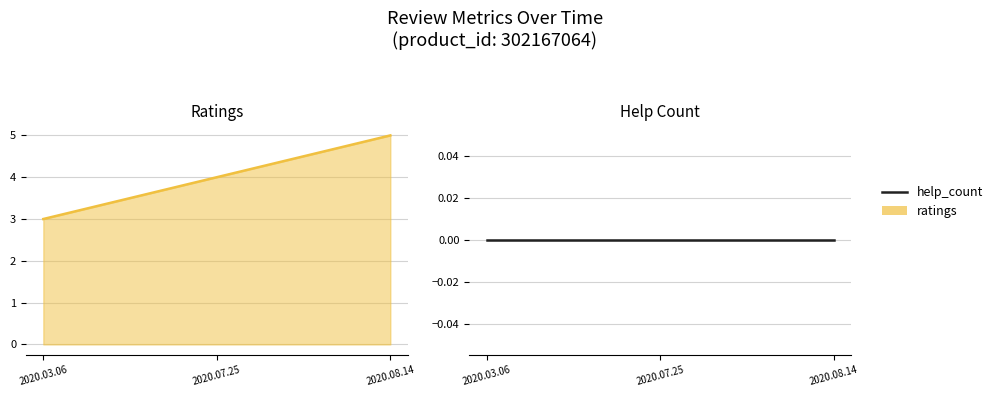

Rank the series by their maximum value, from lowest to highest.

help_count, ratings